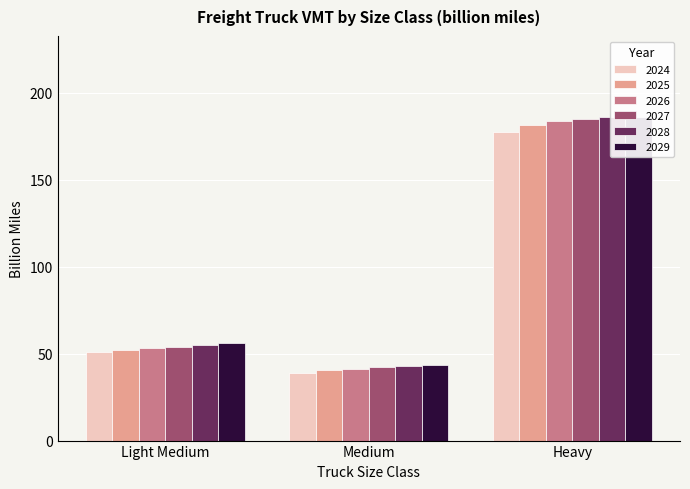

Which has a higher value, Light Medium or Medium?

Light Medium